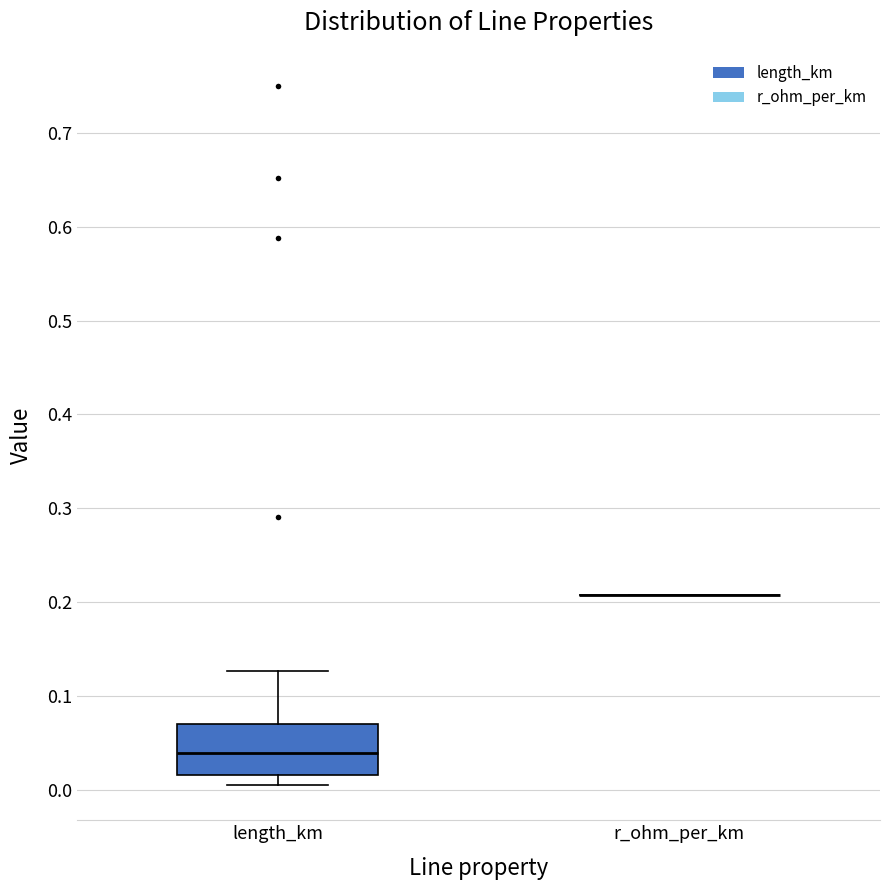

Where is the upper edge of the box for length_km on the y-axis? The values are not printed on the chart, so give them approximately, as read against the axis.

0.07